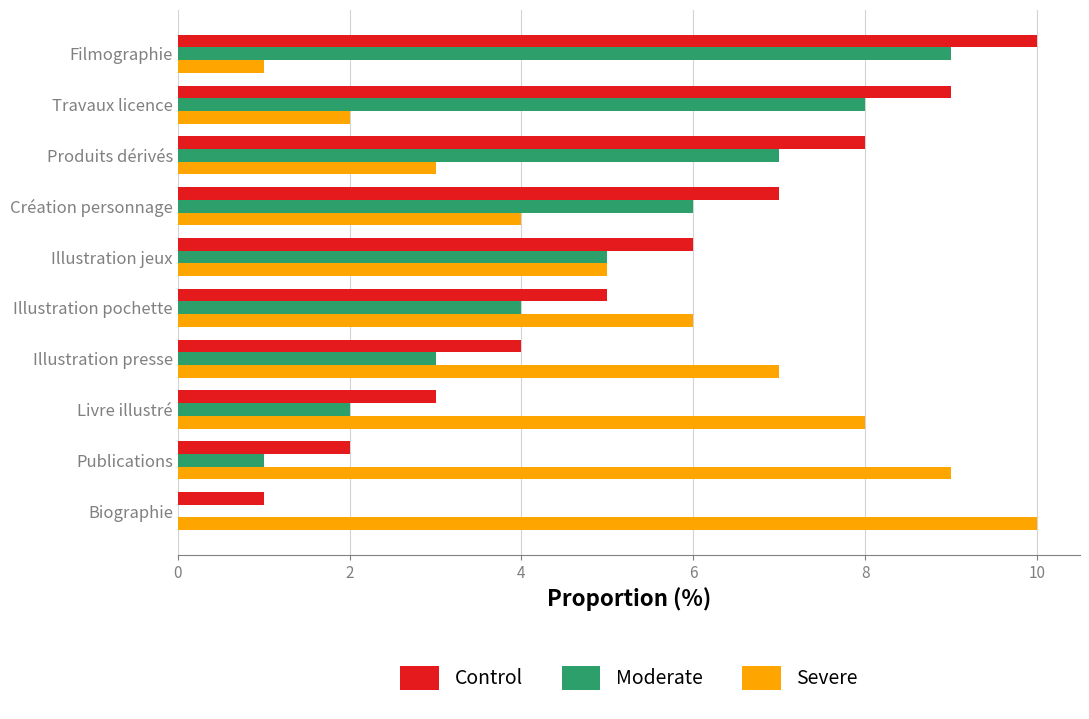

At which category is the sum across all series the highest?

Filmographie